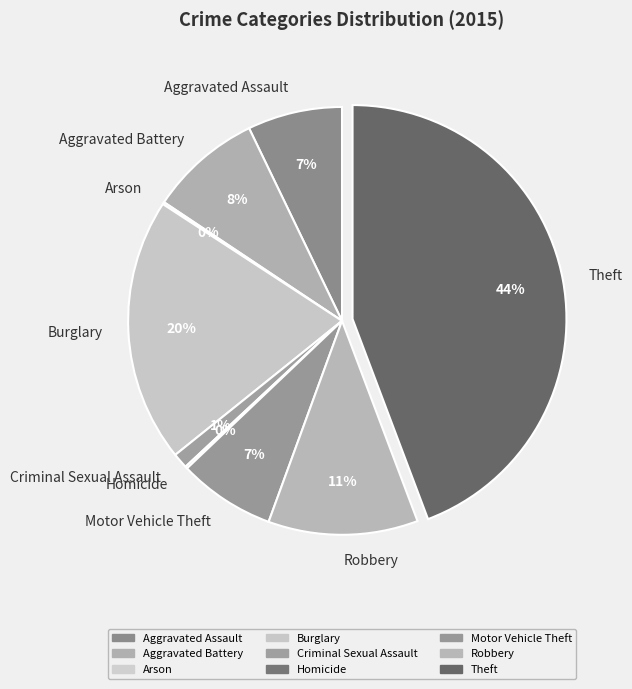

Does Criminal Sexual Assault account for over 50% of the chart?

No